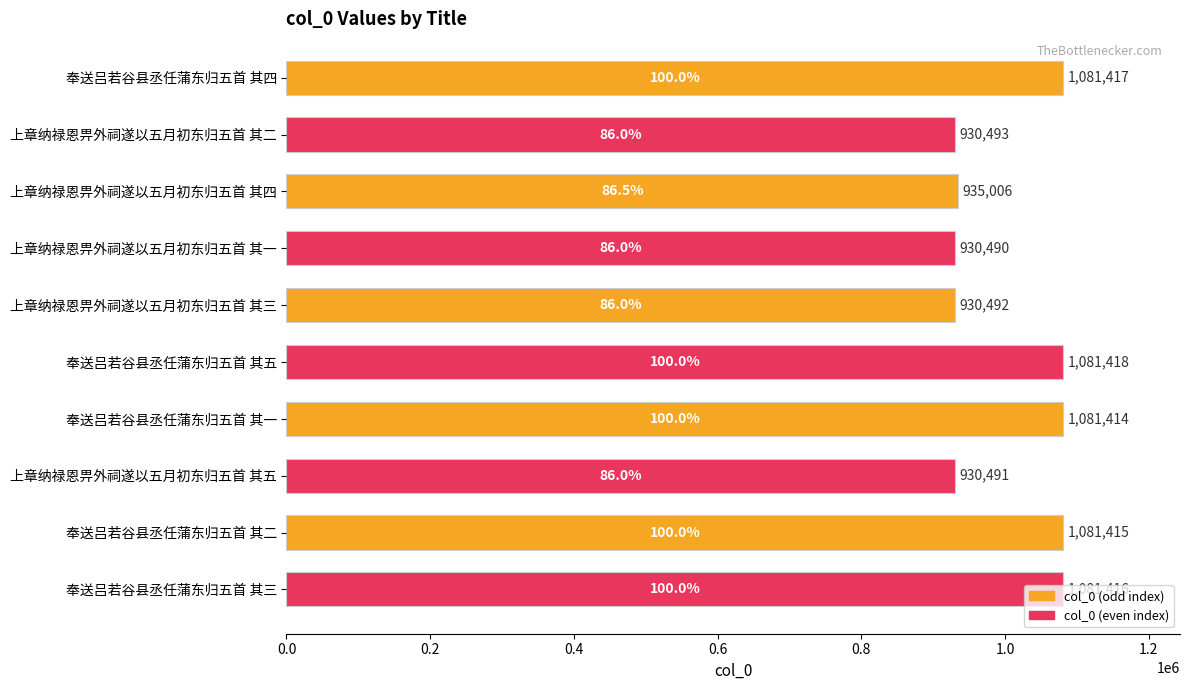

What is the difference between the maximum and minimum values?

150928